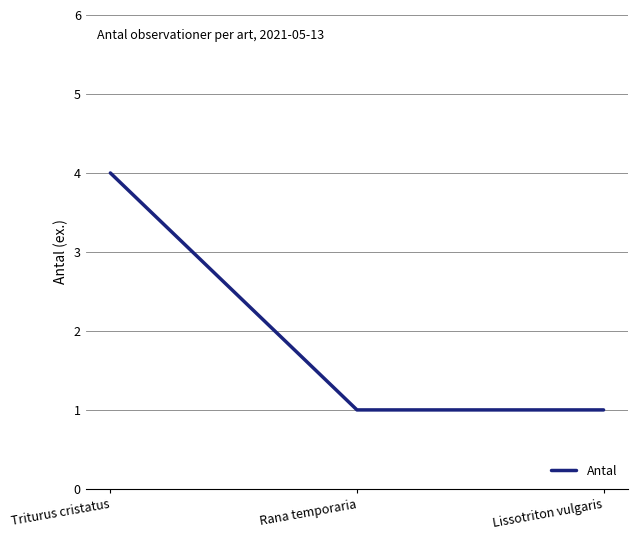

What is the difference between the values at Lissotriton vulgaris and Triturus cristatus?

3